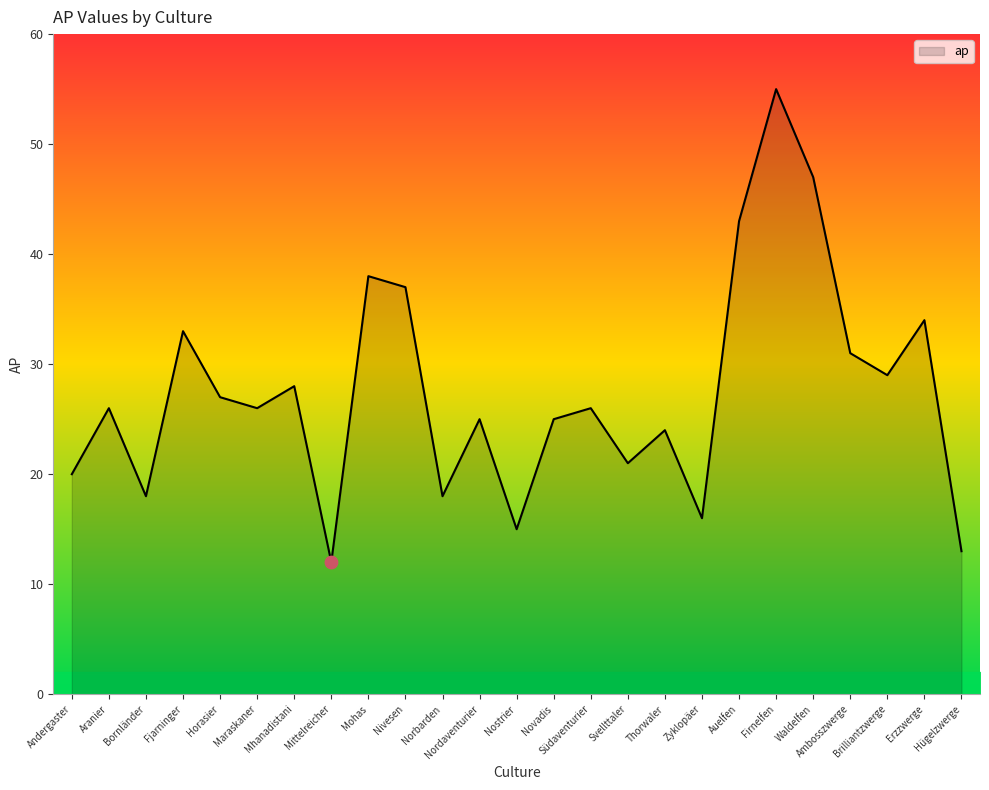

What is the ratio of the value at Andergaster to the value at Horasier?

0.7